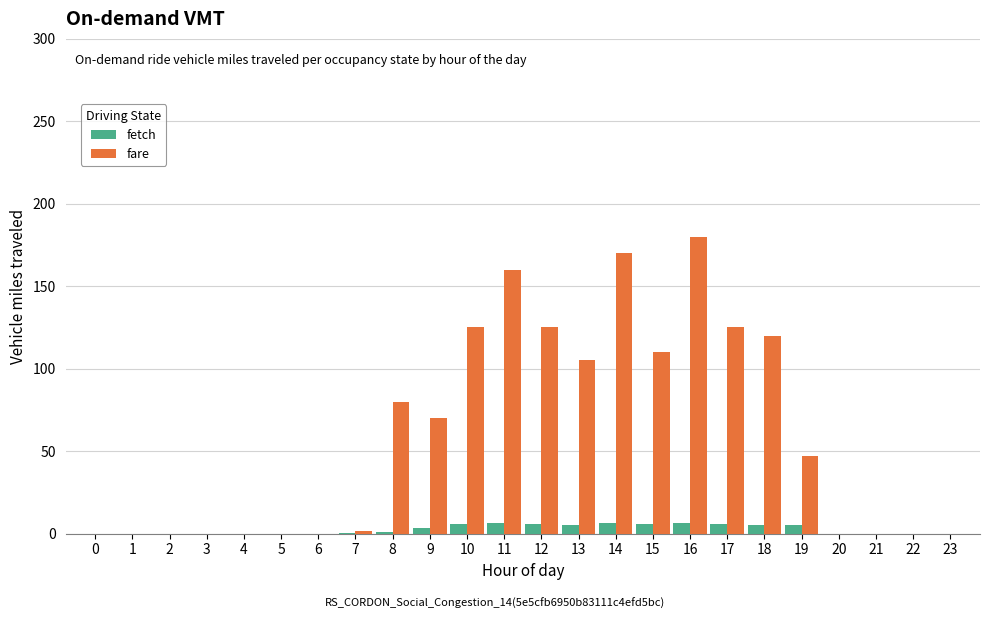

At which label is fare closest to 90?

8